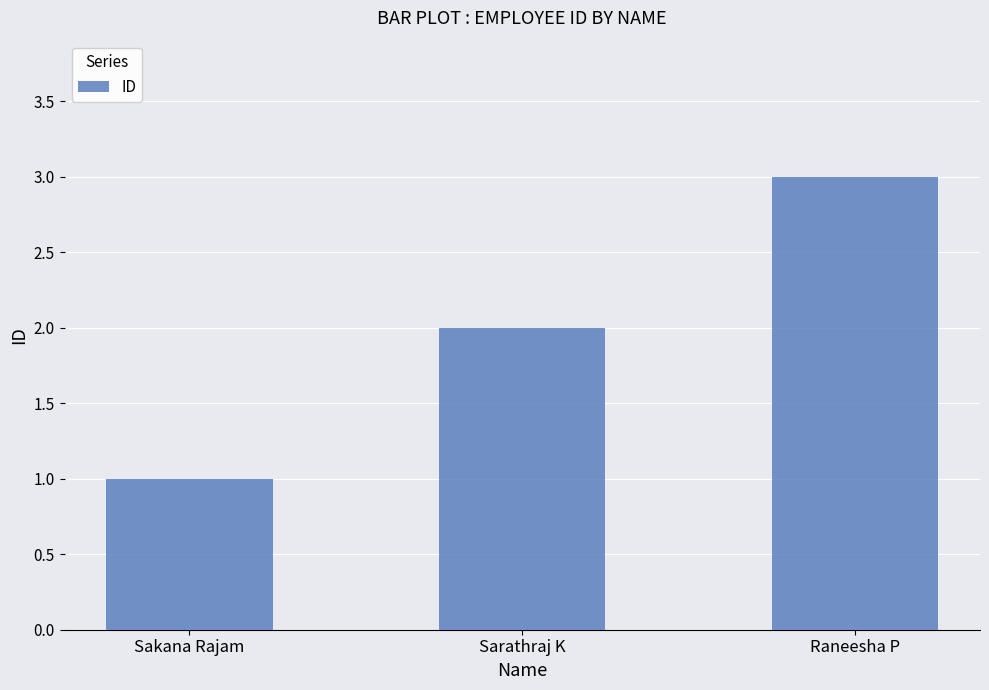

Is it true that the value at Sakana Rajam is 1?

True